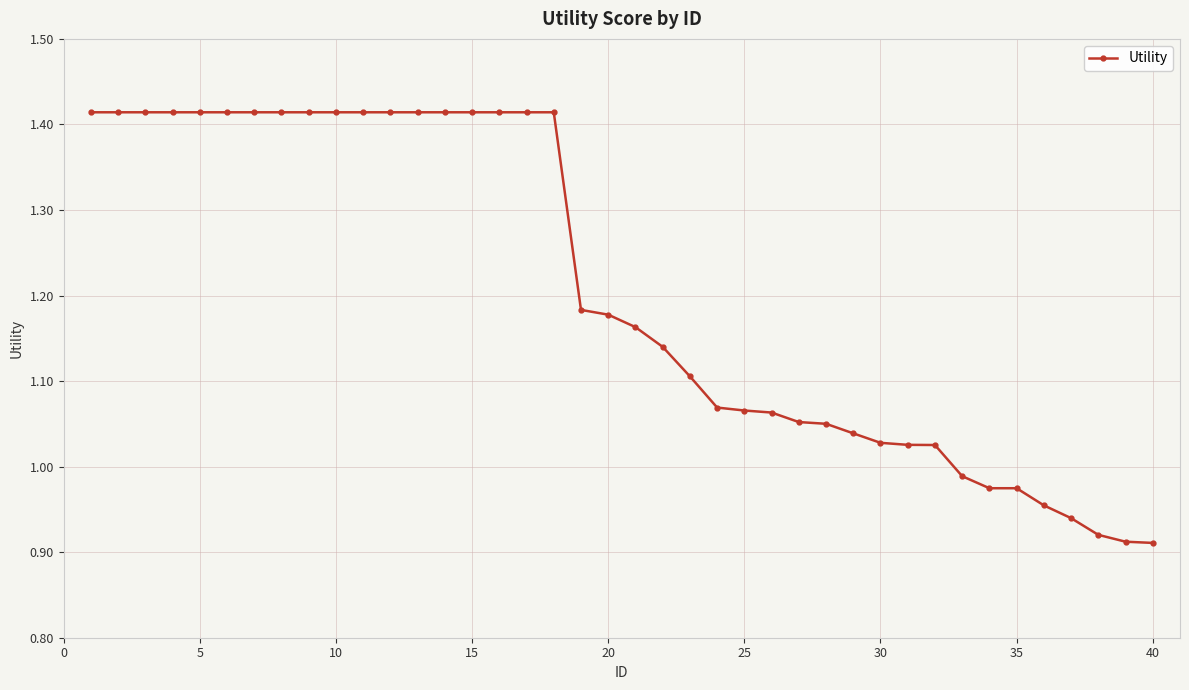

What is the sum of all values?

48.2